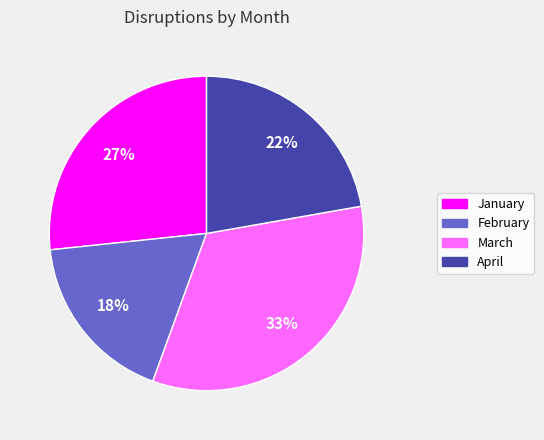

Which has a higher value, January or February?

January